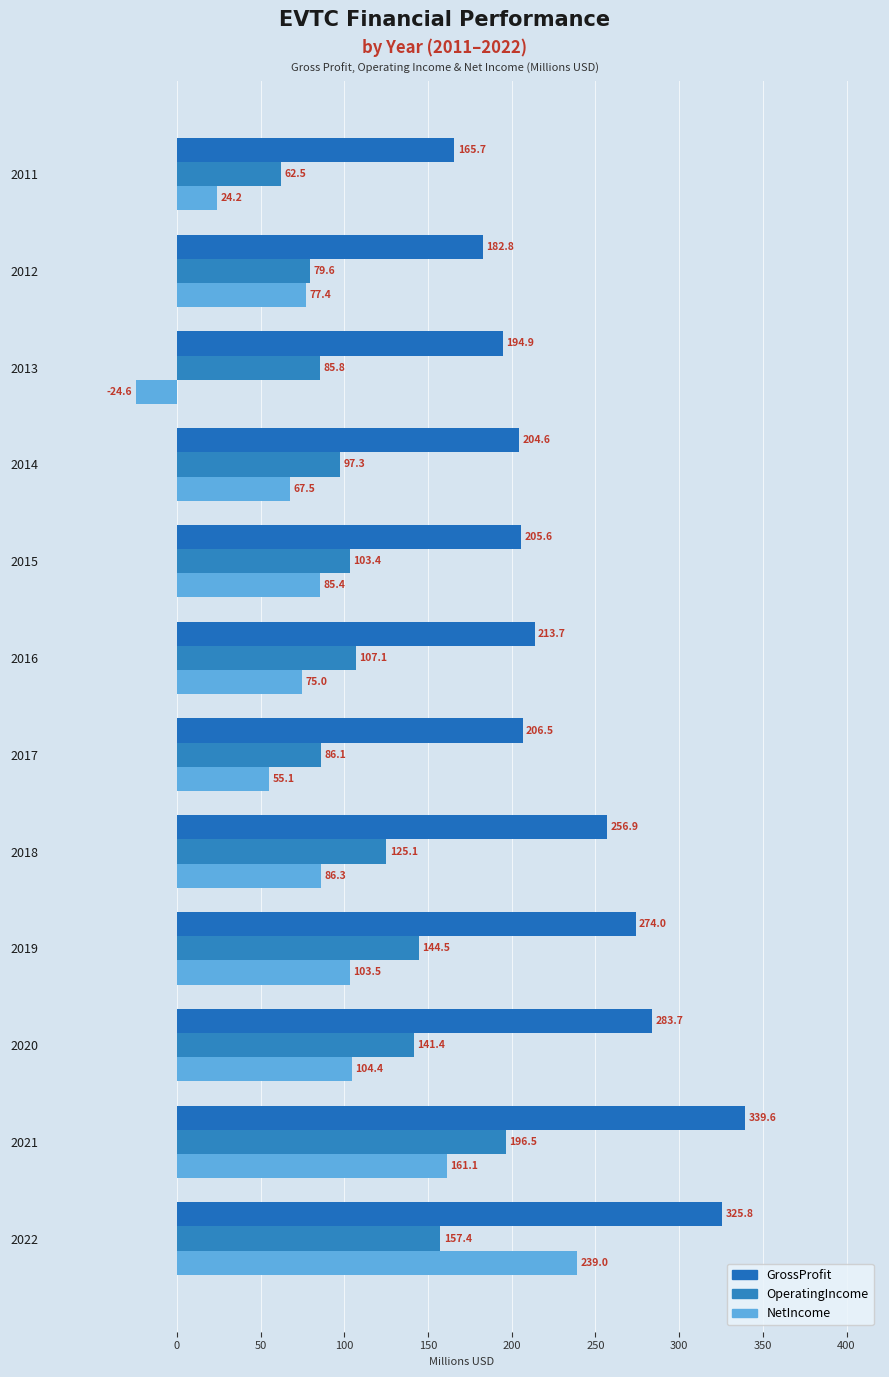

Reading left to right, what are all the values shown in this chart?

GrossProfit: 325.8	339.6	283.7	274.0	256.9	206.5	213.7	205.6	204.6	194.9	182.8	165.7
OperatingIncome: 157.4	196.5	141.4	144.5	125.1	86.1	107.1	103.4	97.3	85.8	79.6	62.5
NetIncome: 239.0	161.1	104.4	103.5	86.3	55.1	75.0	85.4	67.5	-24.6	77.4	24.2